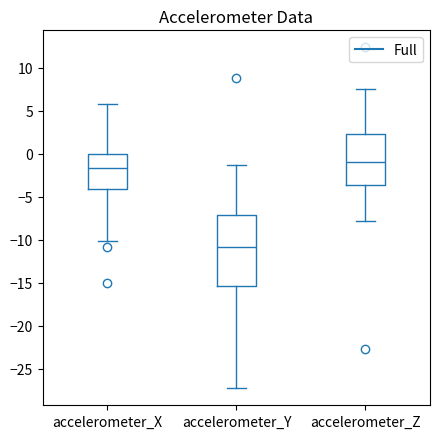

Reading left to right, transcribe this box plot: for each box, give where its median line is, the range the box spans, and where its two whiskers end, as read against the y-axis. The values are not printed on the chart, so give them approximately, as read against the axis.

accelerometer_X: median -1.5, box -4.0 to 0.0, whiskers -10.0 to 6.0
accelerometer_Y: median -11.0, box -15.5 to -7.0, whiskers -27.5 to -1.5
accelerometer_Z: median -1.0, box -3.5 to 2.0, whiskers -8.0 to 7.5